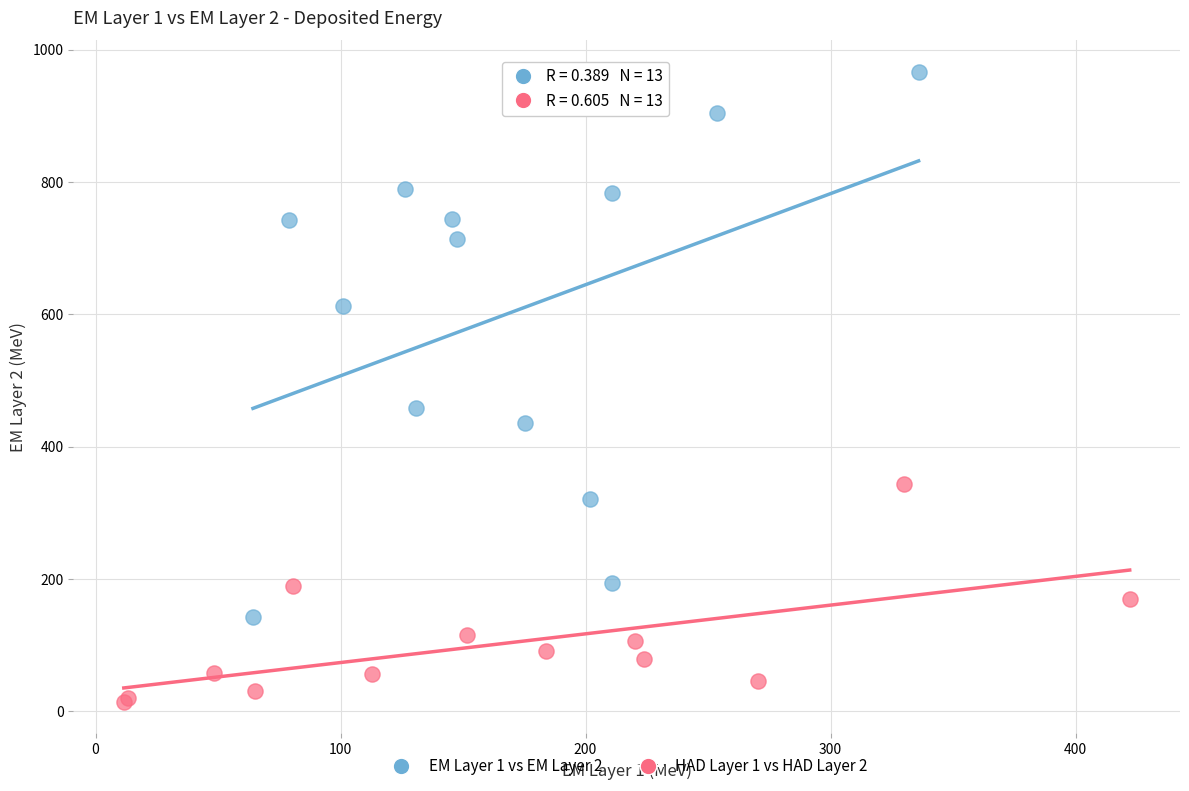

What are all the series names shown in the legend?

EM Layer 1 vs EM Layer 2, HAD Layer 1 vs HAD Layer 2